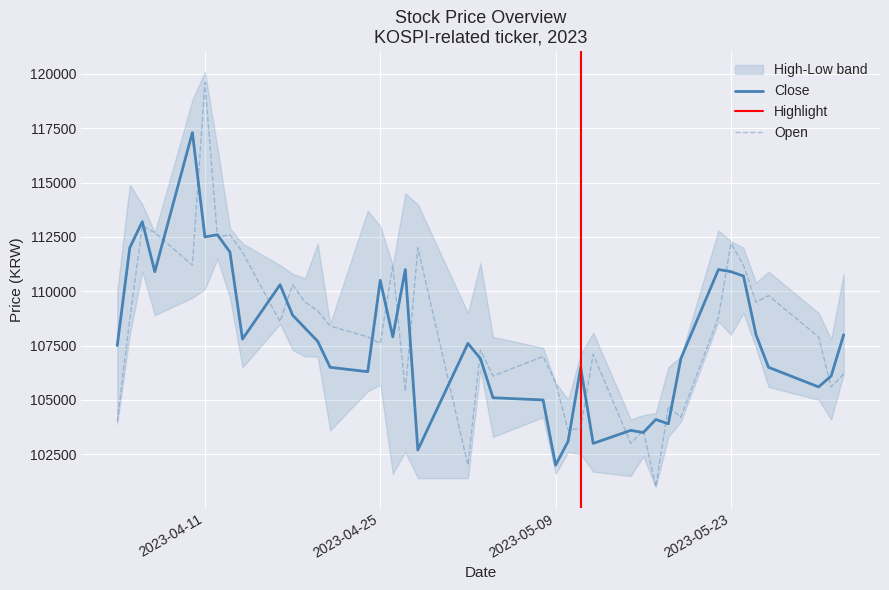

What is the greatest value displayed?

119600